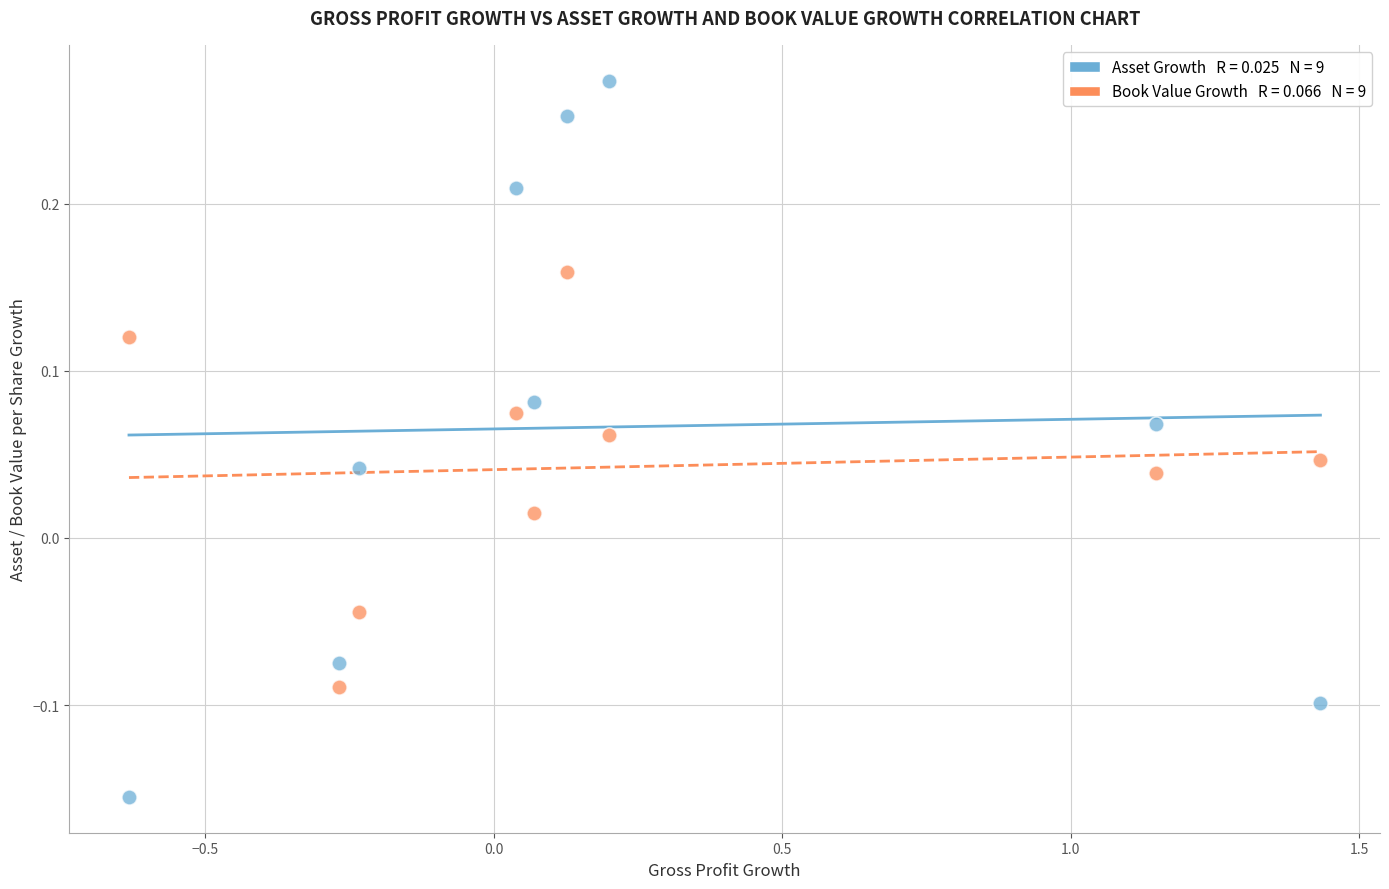

Across all data points, what is the range of X values (max minus min)?

2.1